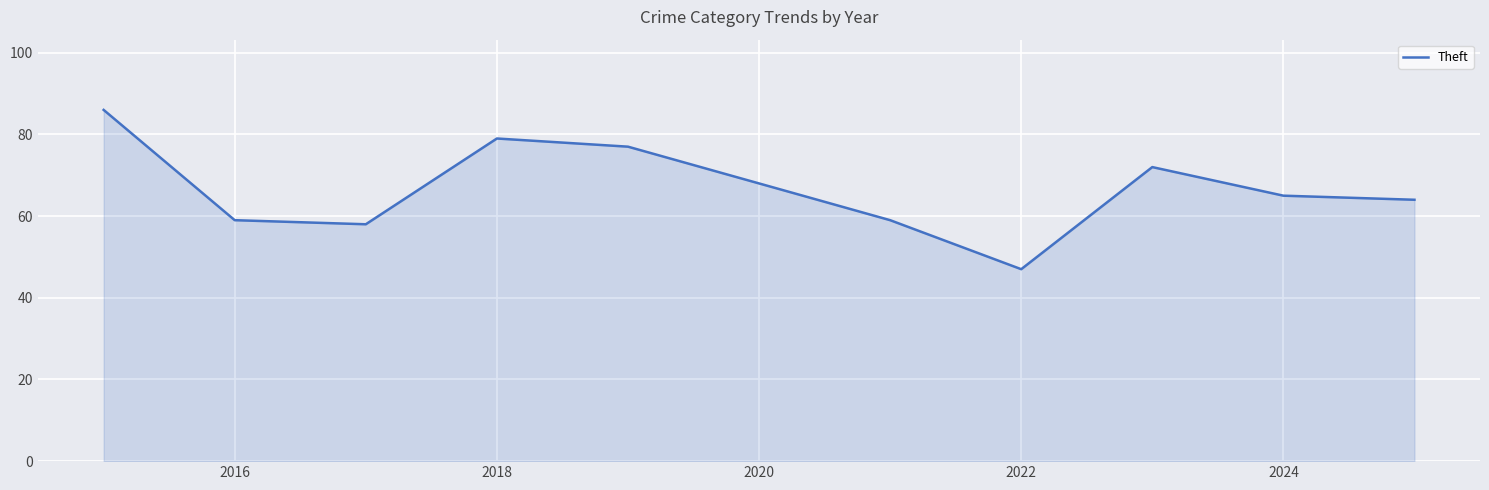

What is the maximum value shown in the chart?

86